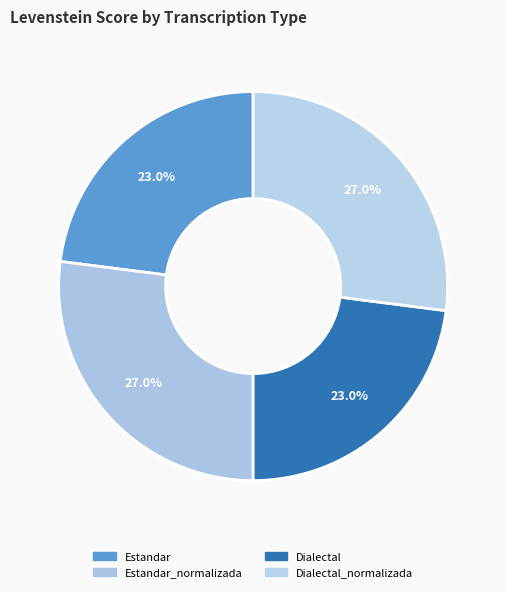

To the nearest percent, what is the average slice percentage?

25%